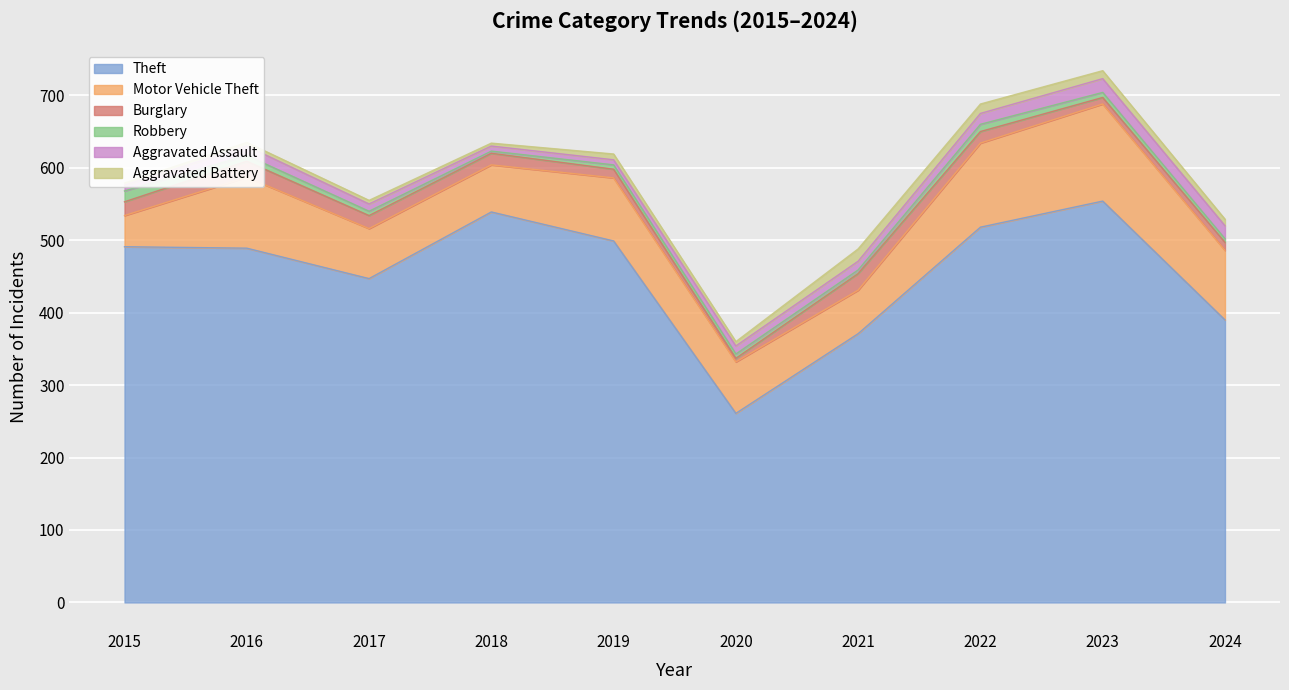

Where is Burglary nearest to the value 14?

2018